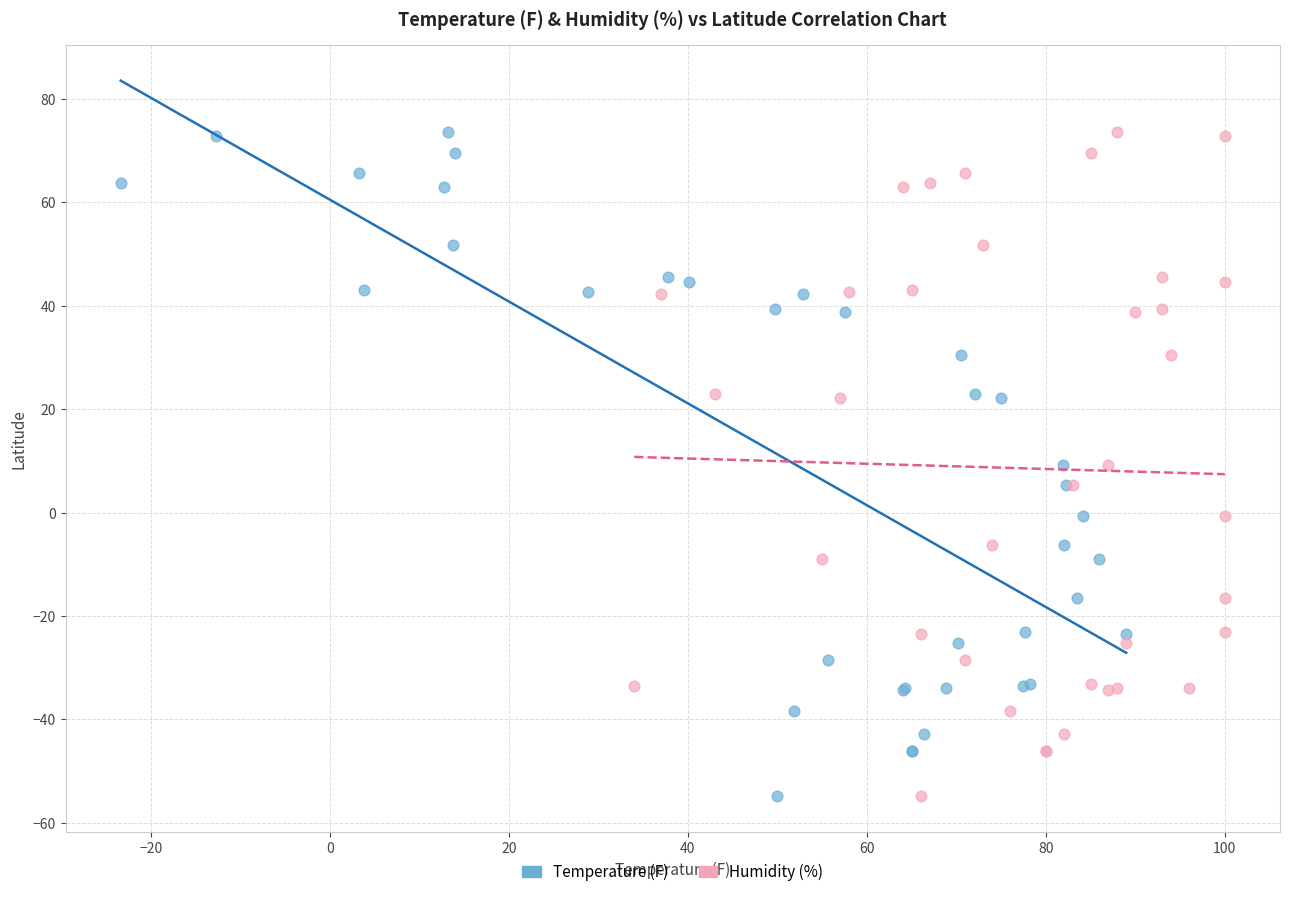

What are all the series names shown in the legend?

Temperature (F), Humidity (%)